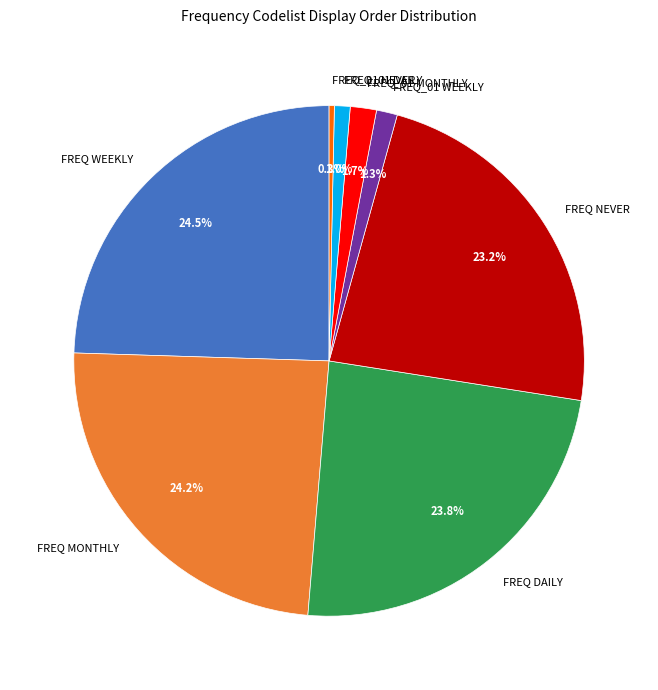

Approximately how many times larger is the value at FREQ MONTHLY compared to FREQ DAILY?

1.0